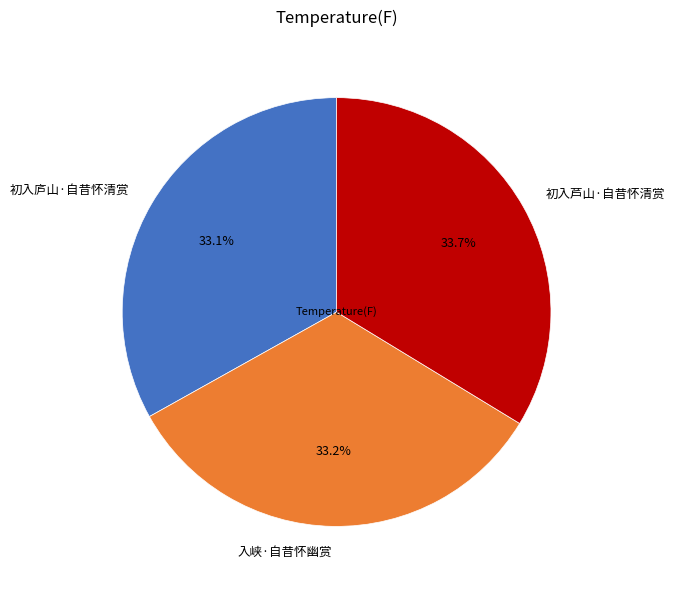

Does 初入芦山·自昔怀清赏 represent more than half of the total?

No